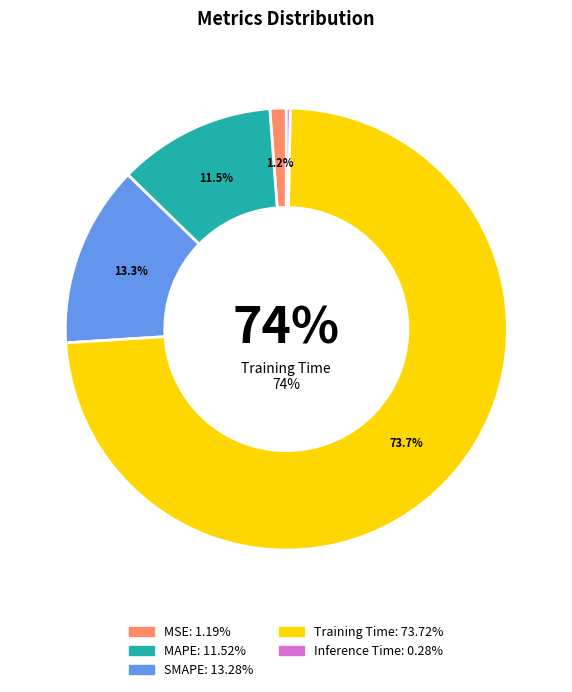

Which has a higher value, MSE or MAPE?

MAPE